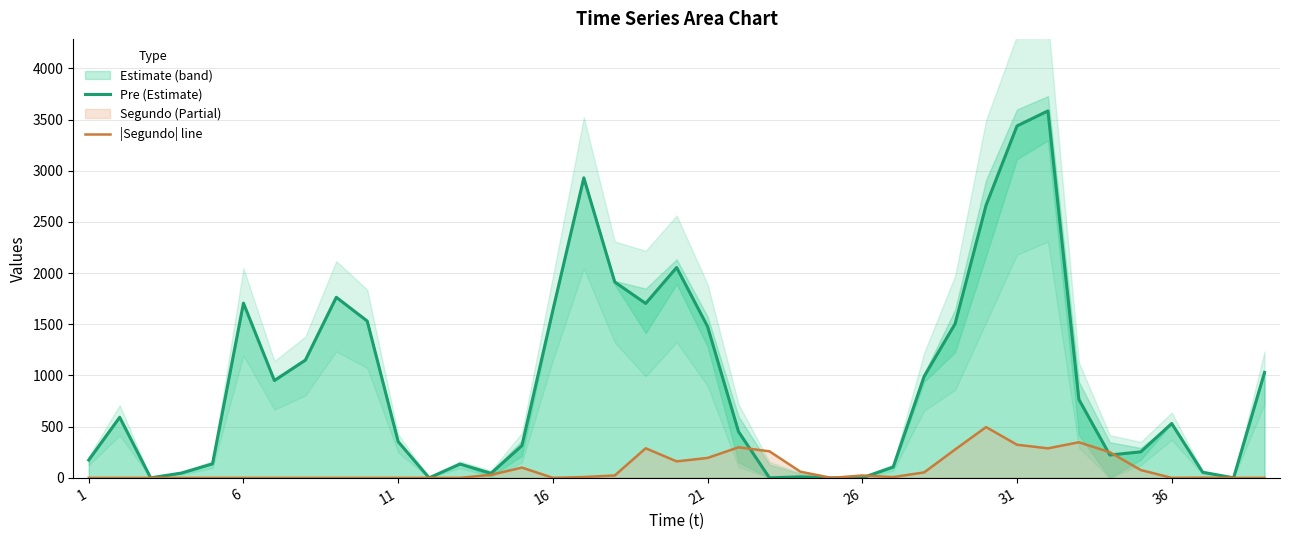

At how many categories does at least one series exceed 1243?

13